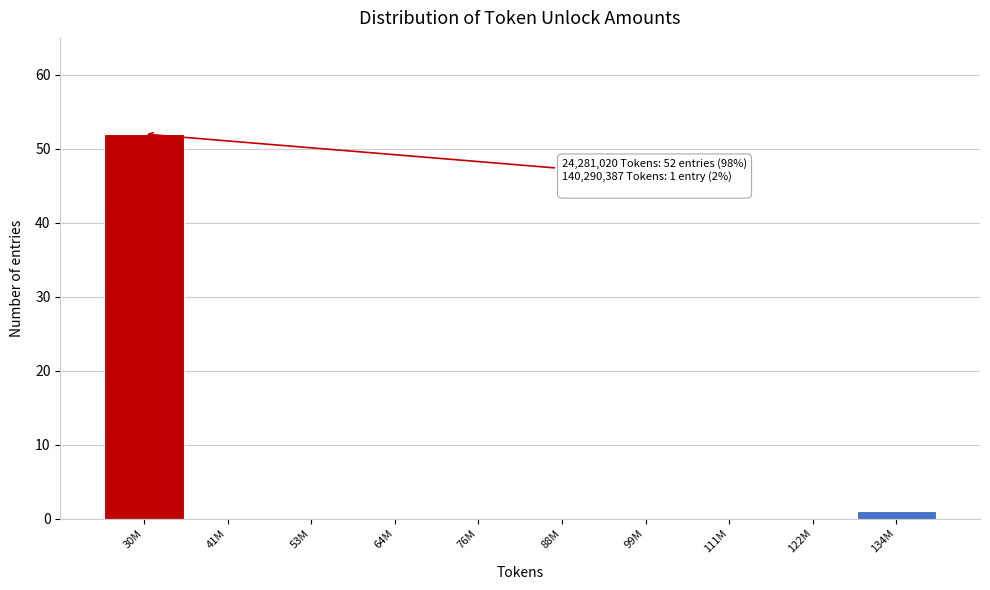

Reading right to left, what are all the values shown in this chart?

134M=1	122M=0	111M=0	99M=0	88M=0	76M=0	64M=0	53M=0	41M=0	30M=52